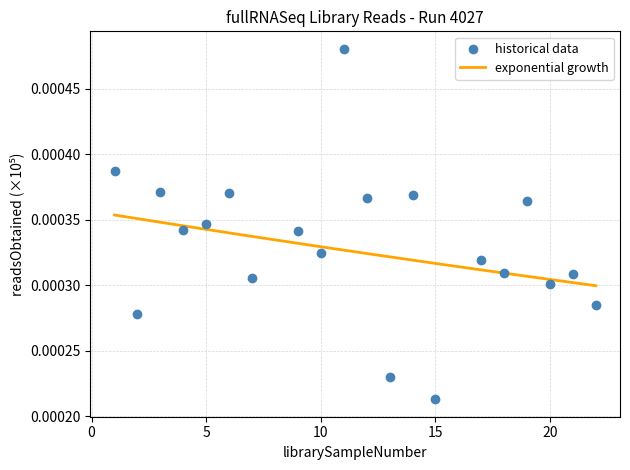

Approximately how many times larger is the value at 15 compared to 12?

0.6